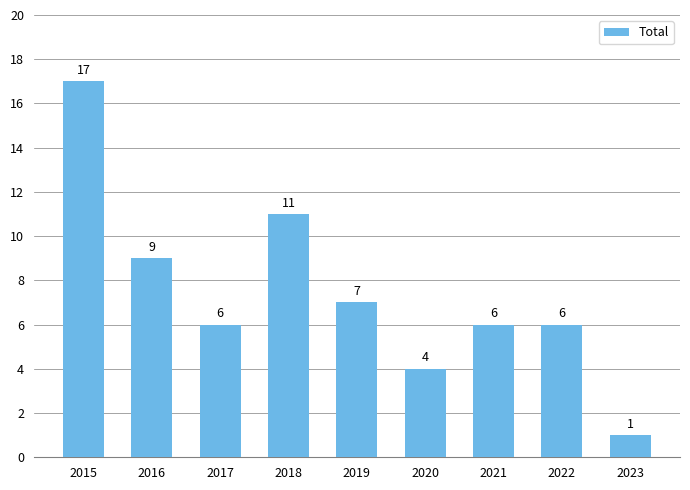

What value does the data have at 2023?

1